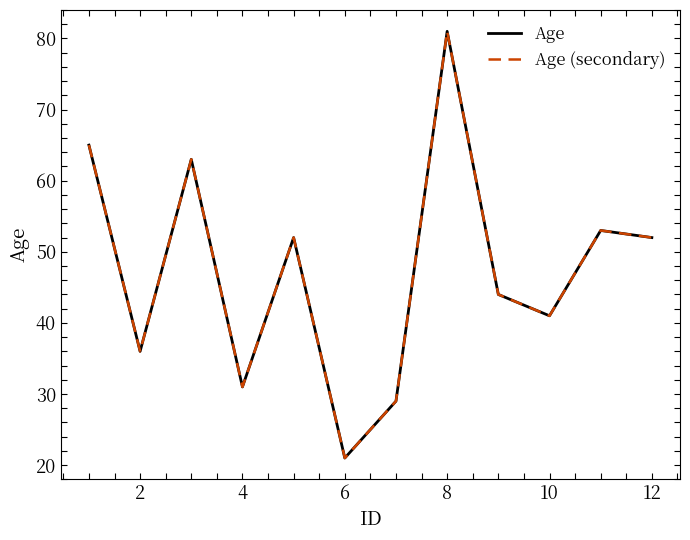

Reading left to right, what are all the values shown in this chart?

Age: 65	36	63	31	52	21	29	81	44	41	53	52
Age (secondary): 65	36	63	31	52	21	29	81	44	41	53	52